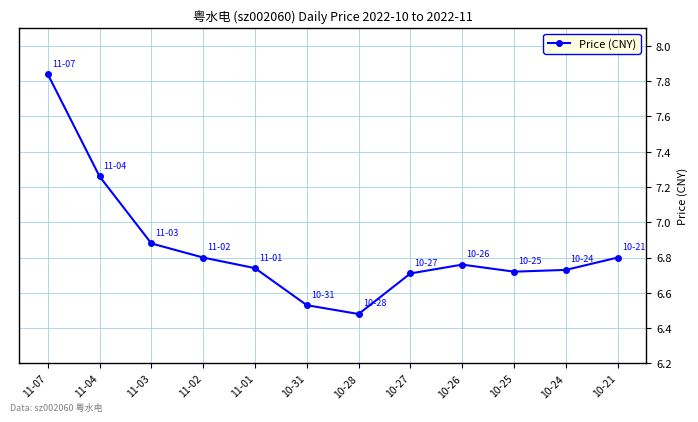

At which label is the value closest to 7?

11-03